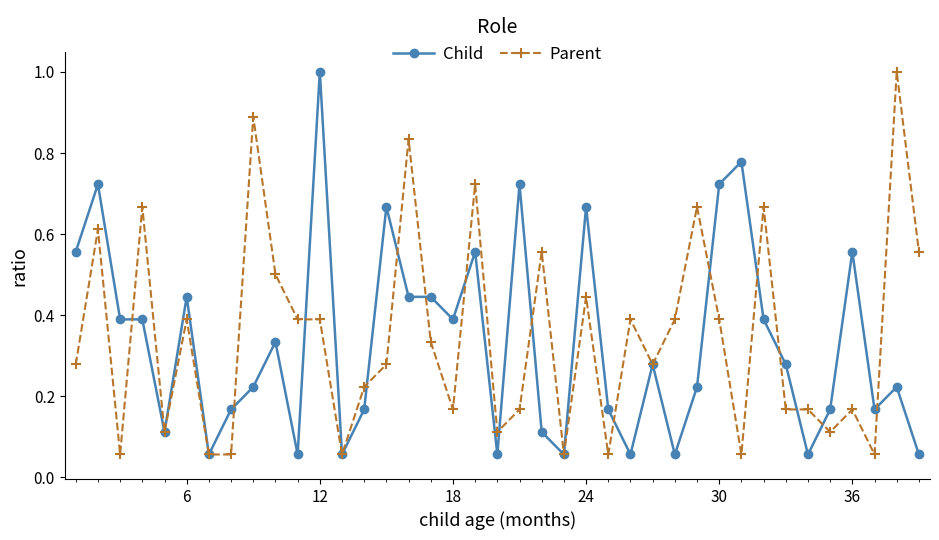

What is the maximum value shown in the chart?

1.0